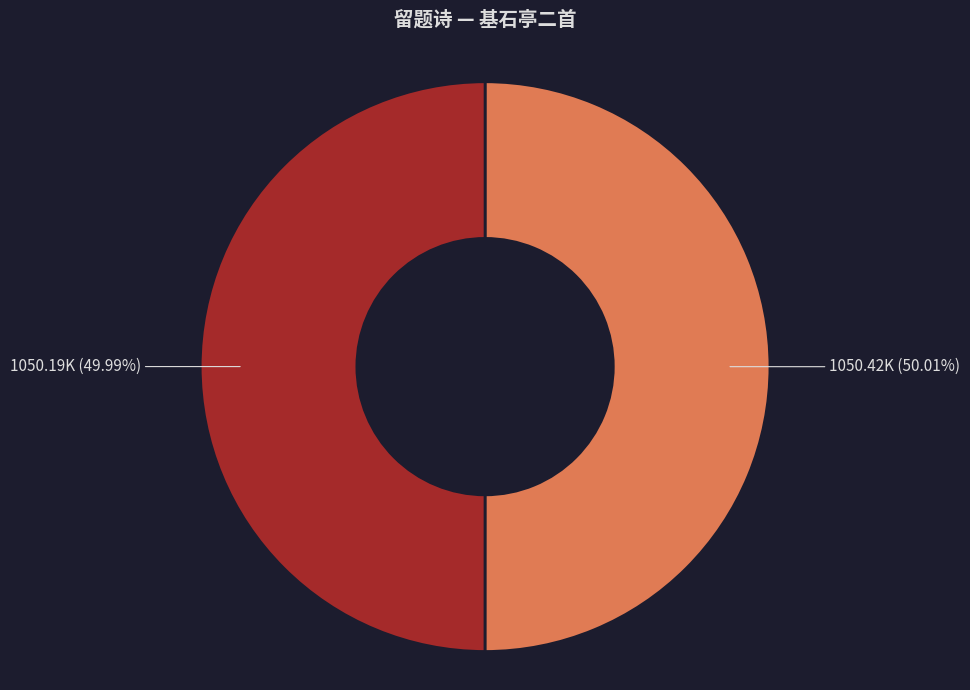

Is there any slice that represents more than half of the pie?

Yes